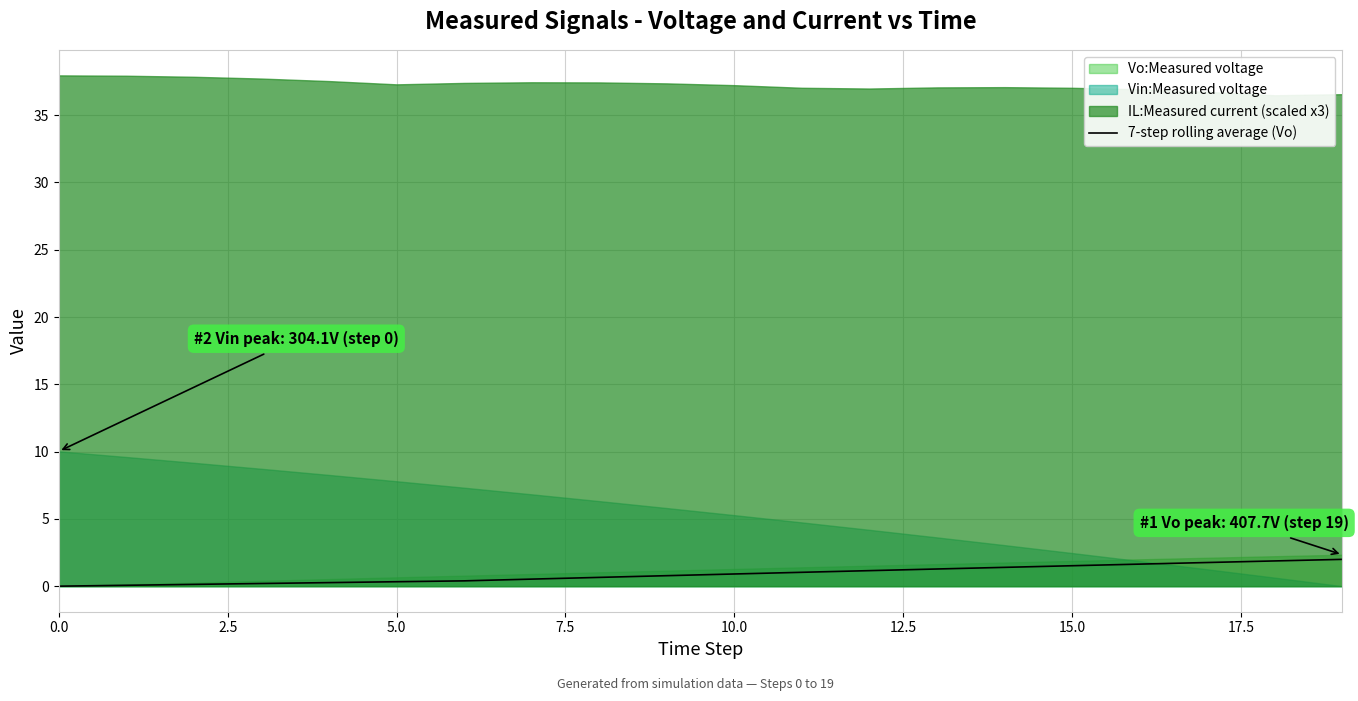

True or false: there are more than 1 points higher than both neighbors.

False